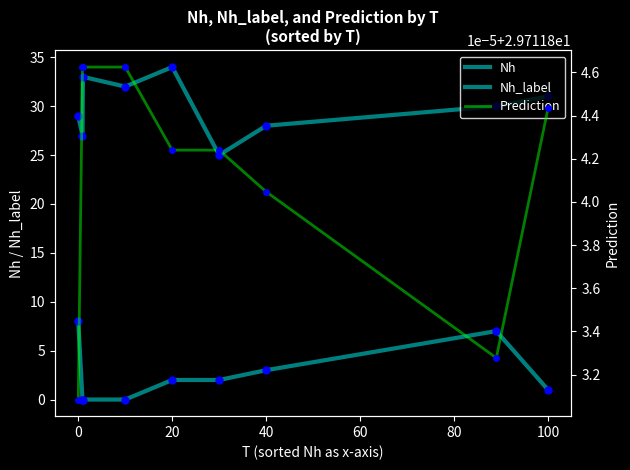

Which has a higher value, 20 or 80?

20